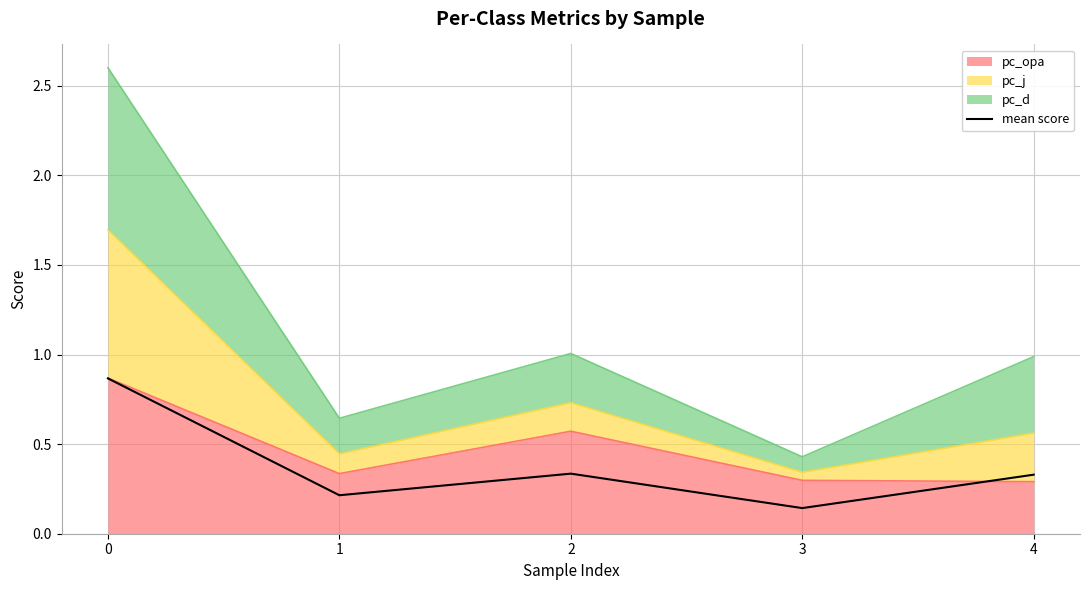

What is the value of the 1st point from the left?

0.9